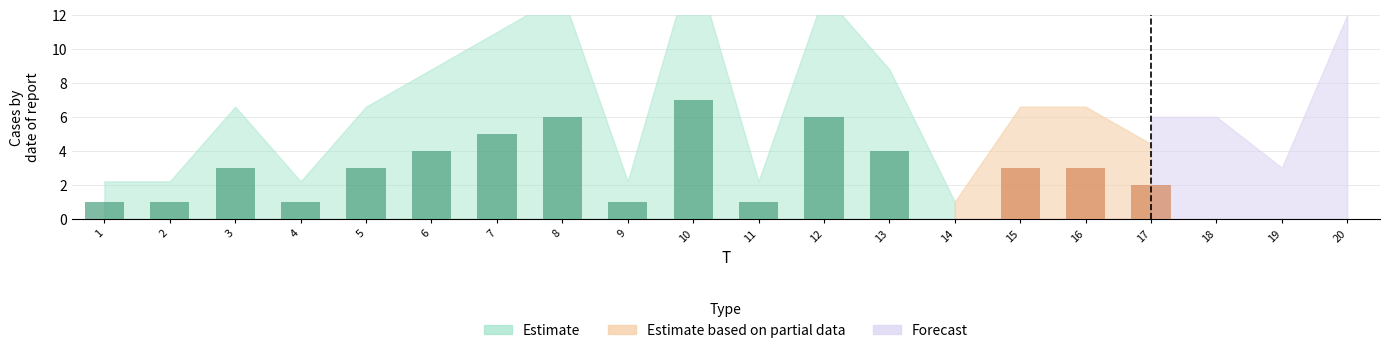

At which category is the sum across all series the highest?

10